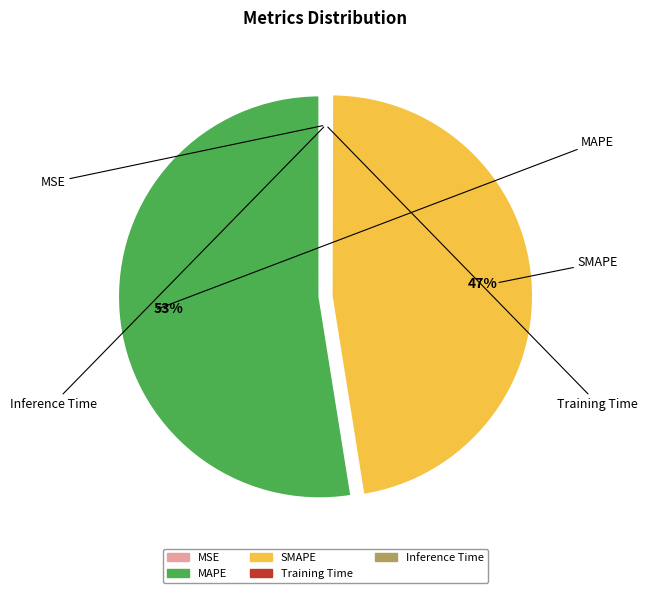

True or false: MAPE accounts for 58% of the total.

False